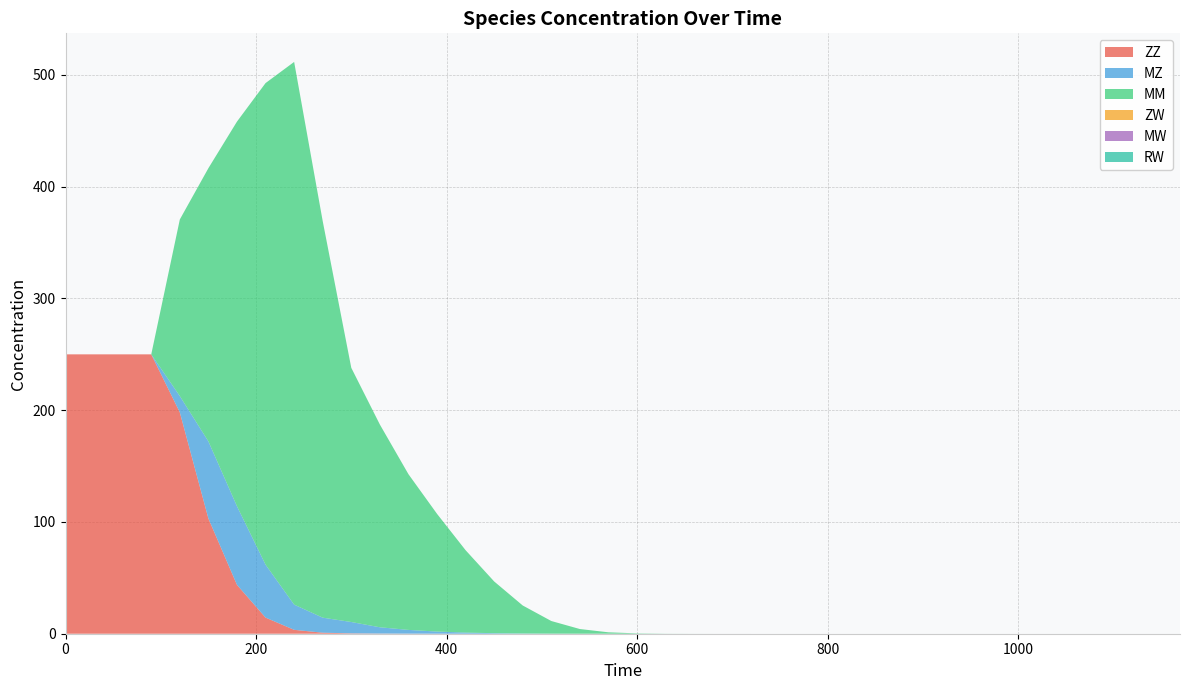

Reading left to right, transcribe all the data shown in this chart.

ZZ: 250.0	250.0	250.0	250.0	198.1	103.1	43.7	14.4	3.5	0.9	0.3	0.1	0.1	0.0	0.0	0.0	0.0	0.0	0.0	0.0	0.0	0.0	0.0	0.0	0.0	0.0	0.0	0.0	0.0	0.0	0.0	0.0	0.0	0.0	0.0	0.0	0.0	0.0	0.0	0.0
MZ: 0.0	0.0	0.0	0.0	14.6	69.0	70.3	47.4	22.6	13.5	10.1	5.6	3.4	1.9	1.0	0.5	0.2	0.1	0.0	0.0	0.0	0.0	0.0	0.0	0.0	0.0	0.0	0.0	0.0	0.0	0.0	0.0	0.0	0.0	0.0	0.0	0.0	0.0	0.0	0.0
MM: 0.0	0.0	0.0	0.0	158.1	244.5	344.2	431.0	485.6	354.8	227.5	181.4	139.4	105.3	73.7	46.3	25.1	11.3	4.2	1.3	0.3	0.1	0.0	0.0	0.0	0.0	0.0	0.0	0.0	0.0	0.0	0.0	0.0	0.0	0.0	0.0	0.0	0.0	0.0	0.0
ZW: 0.0	0.0	0.0	0.0	0.0	0.0	0.0	0.0	0.0	0.0	0.0	0.0	0.0	0.0	0.0	0.0	0.0	0.0	0.0	0.0	0.0	0.0	0.0	0.0	0.0	0.0	0.0	0.0	0.0	0.0	0.0	0.0	0.0	0.0	0.0	0.0	0.0	0.0	0.0	0.0
MW: 0.0	0.0	0.0	0.0	0.0	0.0	0.0	0.0	0.0	0.0	0.0	0.0	0.0	0.0	0.0	0.0	0.0	0.0	0.0	0.0	0.0	0.0	0.0	0.0	0.0	0.0	0.0	0.0	0.0	0.0	0.0	0.0	0.0	0.0	0.0	0.0	0.0	0.0	0.0	0.0
RW: 0.0	0.0	0.0	0.0	0.0	0.0	0.0	0.0	0.0	0.0	0.0	0.0	0.0	0.0	0.0	0.0	0.0	0.0	0.0	0.0	0.0	0.0	0.0	0.0	0.0	0.0	0.0	0.0	0.0	0.0	0.0	0.0	0.0	0.0	0.0	0.0	0.0	0.0	0.0	0.0